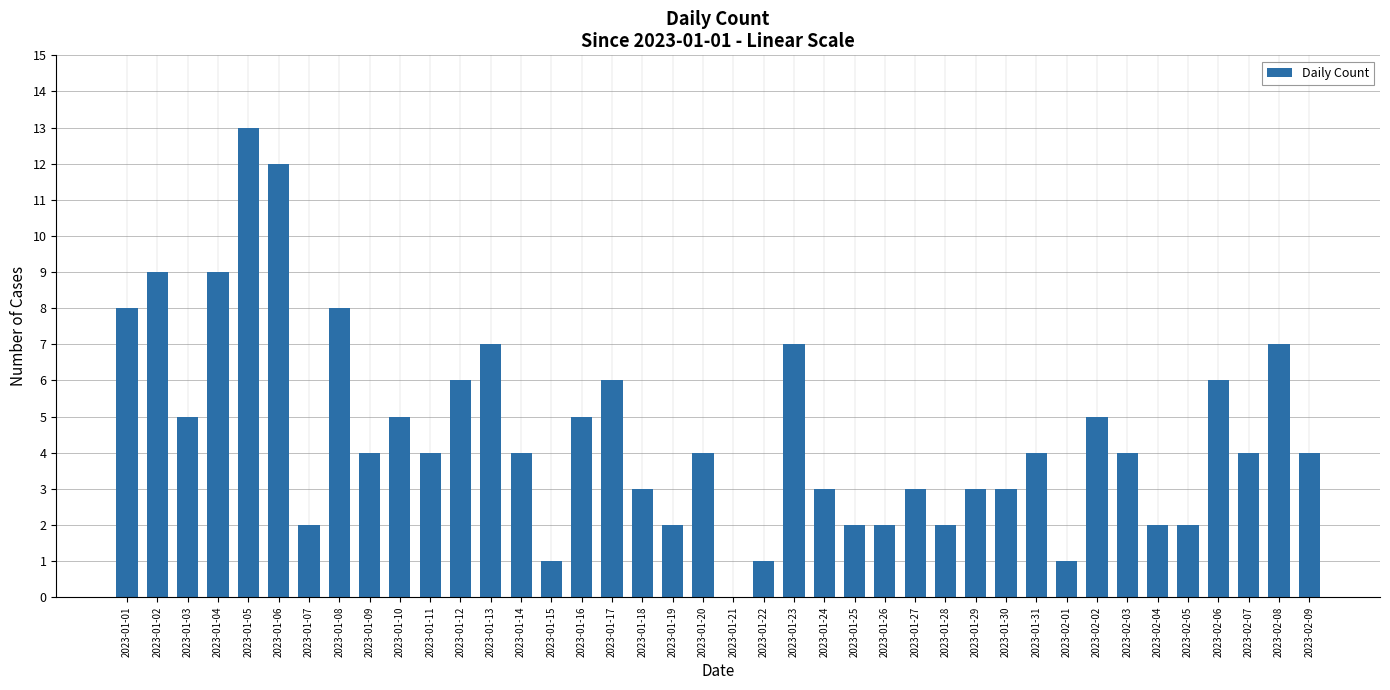

What is the maximum value shown in the chart?

13